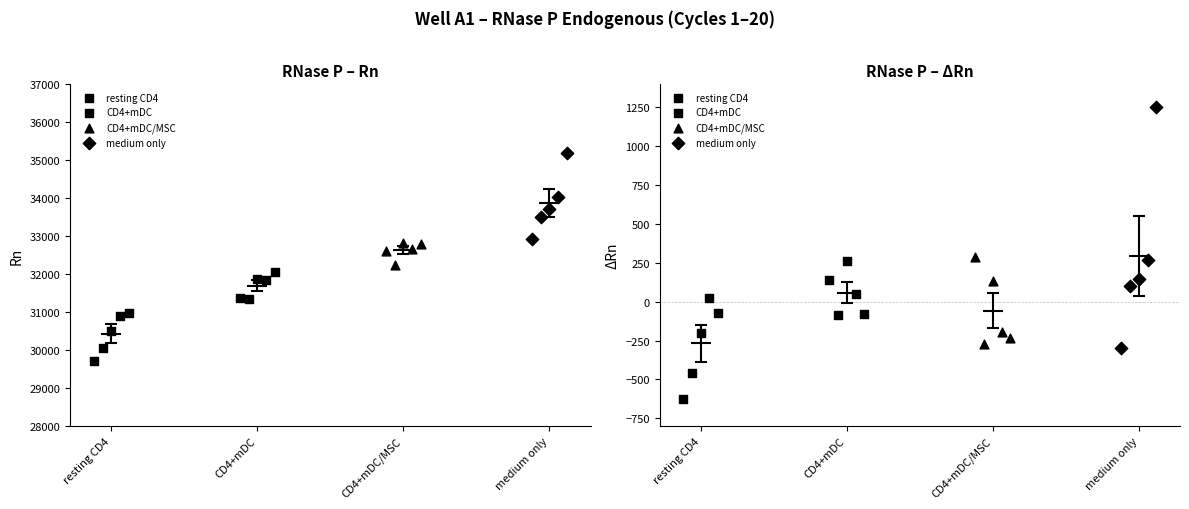

Which series reaches the minimum Y coordinate?

resting CD4